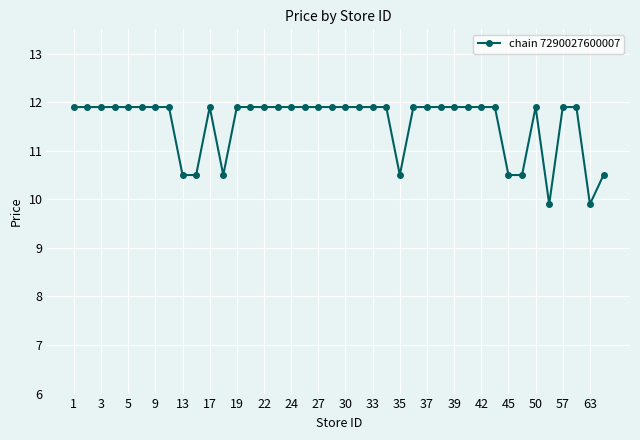

True or false: there are more than 1 points higher than both neighbors.

True